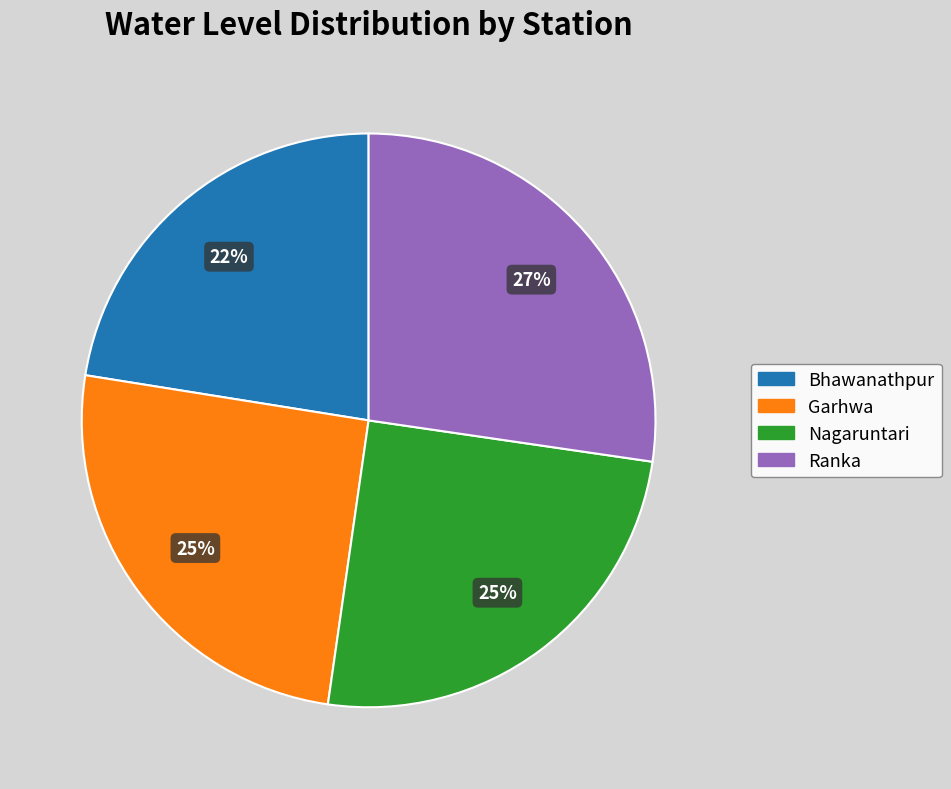

Is there a majority slice in this chart?

No